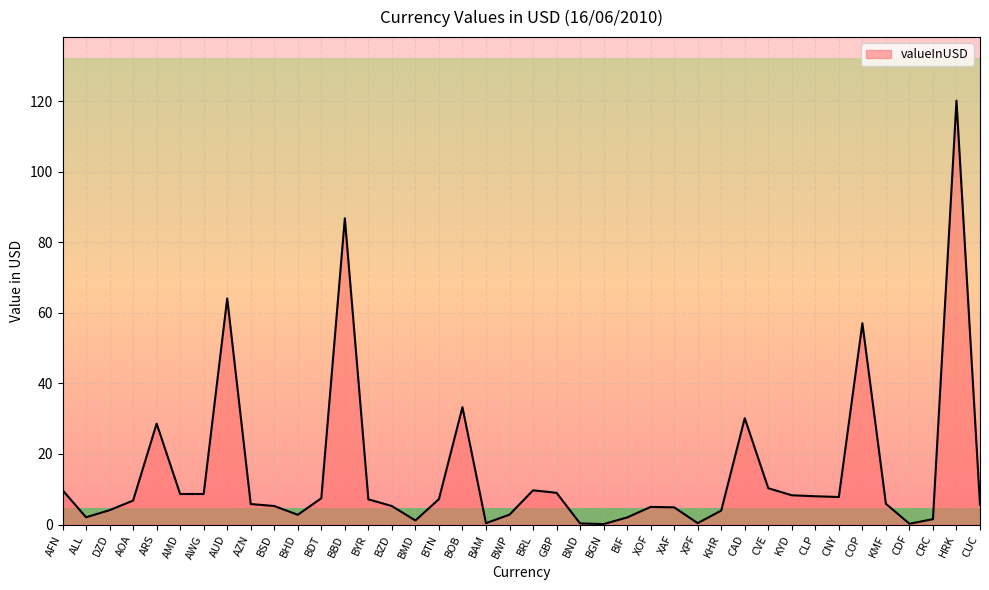

Which category has the highest value across all series?

HRK